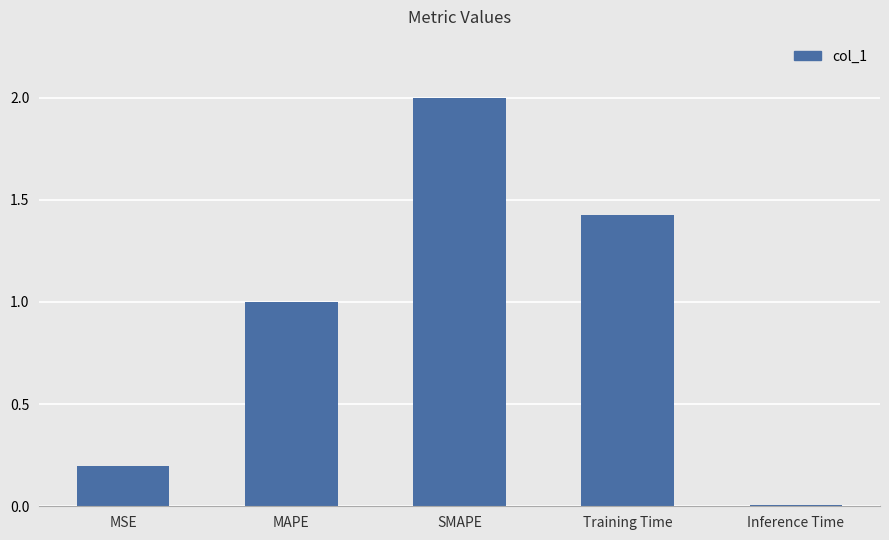

What is the difference between the maximum and minimum values?

2.0